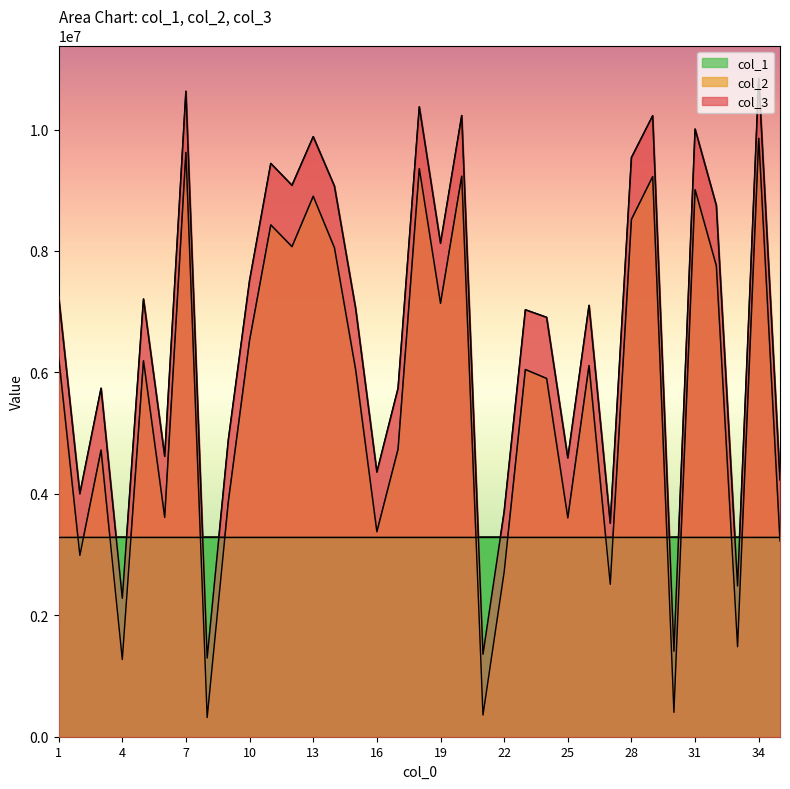

What is the value of the col_2 point at the 15th from the left?

6041106